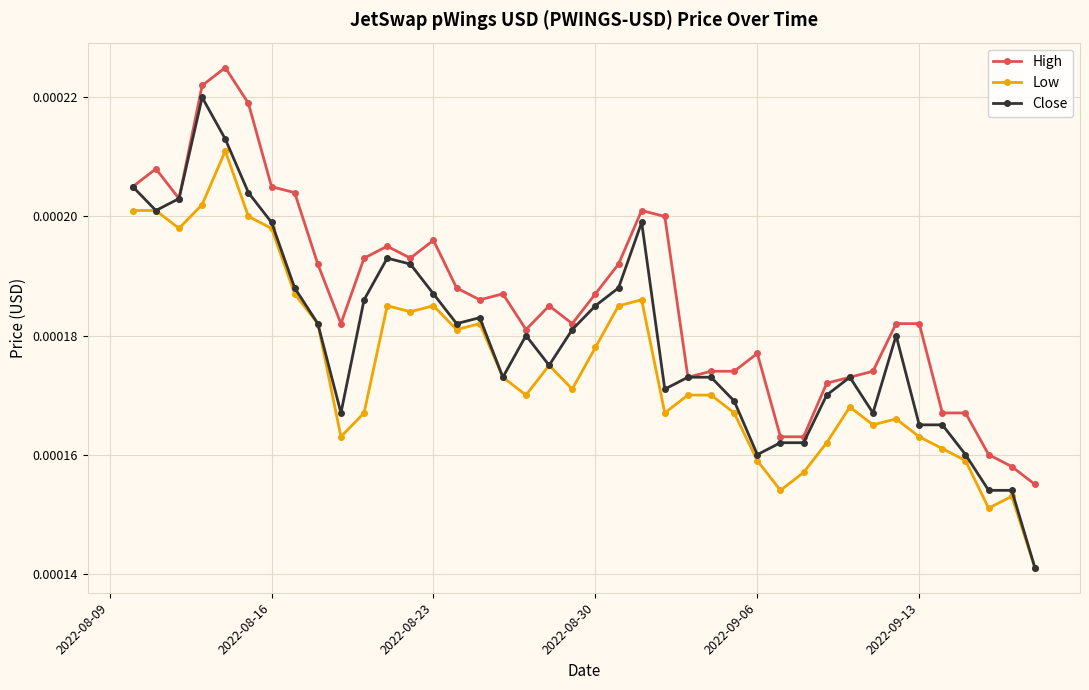

Which series has the widest spread of values?

Close